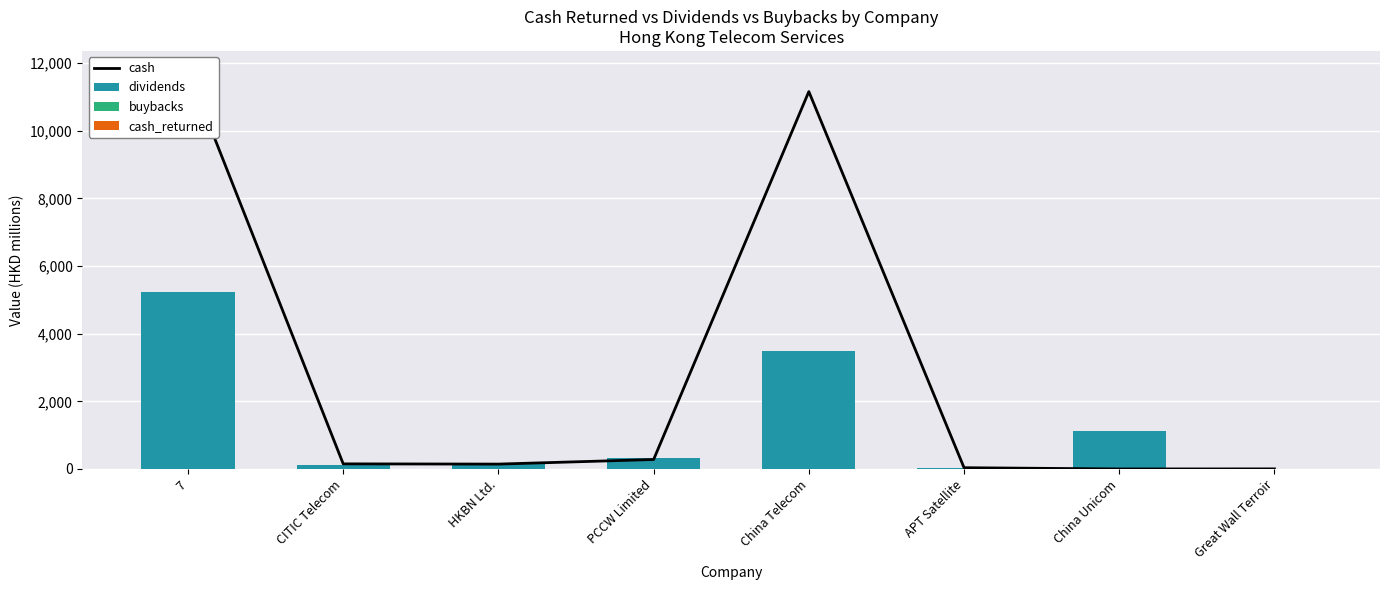

Which series changed the most between 7 and HKBN Ltd.?

cash